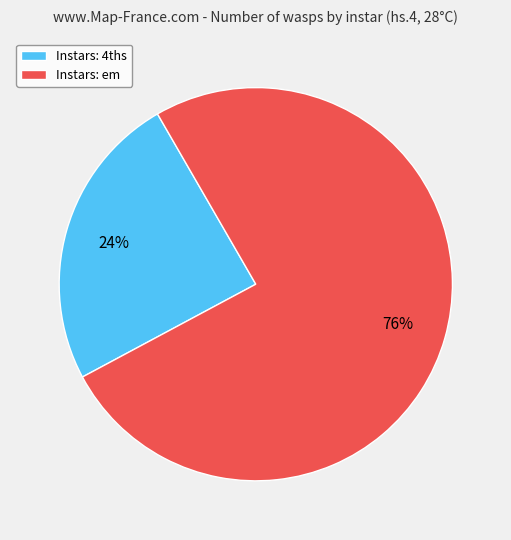

Combined, do Instars: 4ths and Instars: em account for over 50%?

Yes